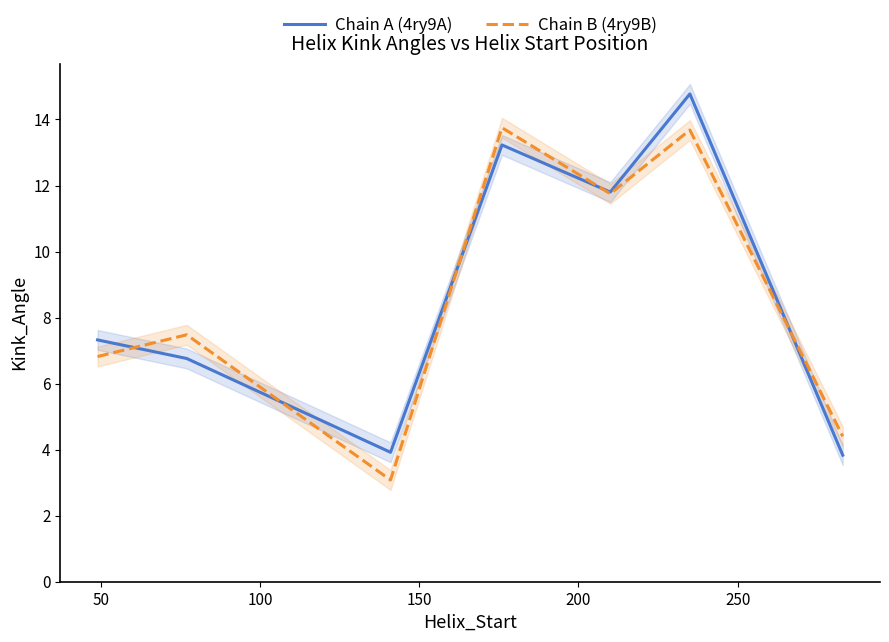

Count the number of data series in this chart.

2